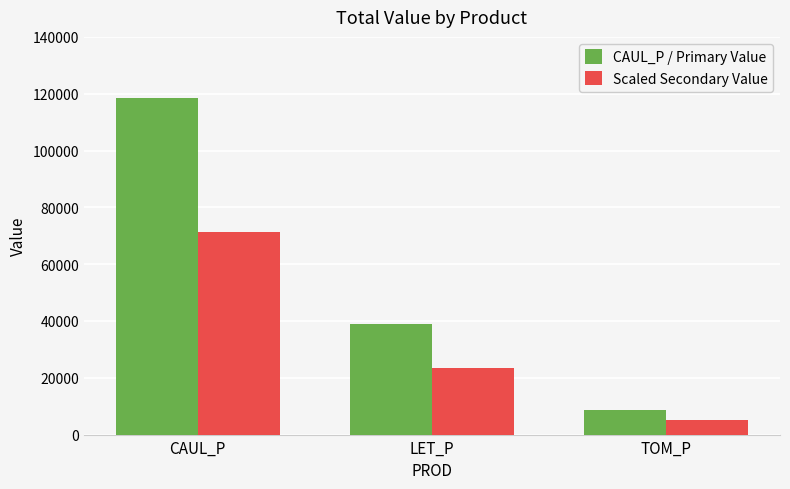

Which series changed the most between LET_P and TOM_P?

CAUL_P / Primary Value